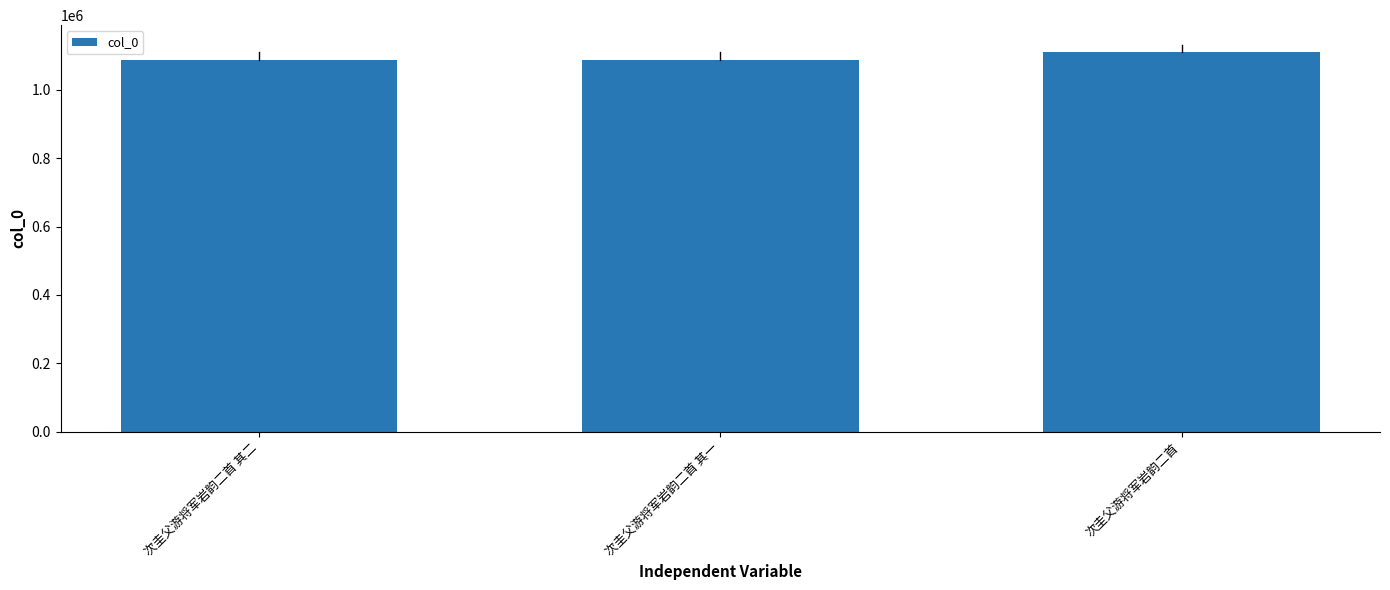

What is the ratio of the value at 次圭父游将军岩韵二首 其二 to the value at 次圭父游将军岩韵二首 其一?

1.0